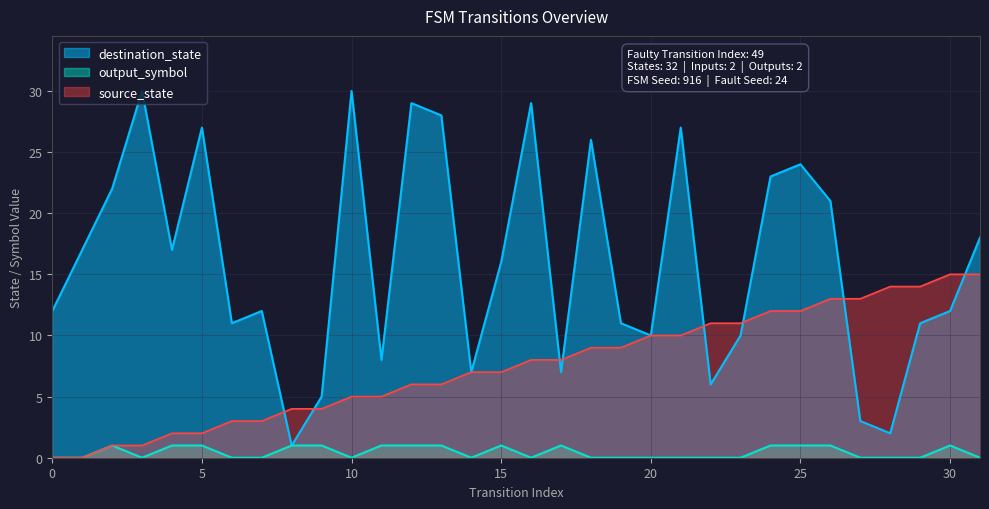

How many values in the output_symbol series exceed 0?

14